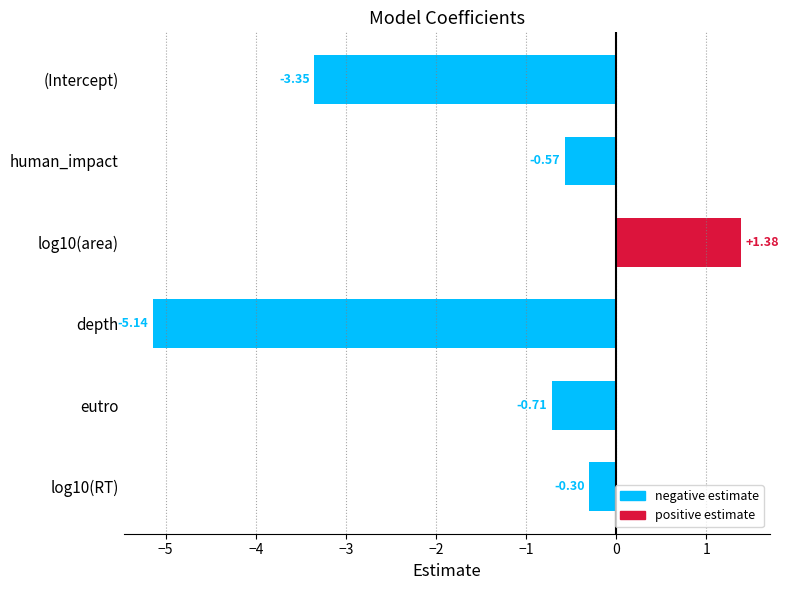

What is the sum of all values?

-8.7